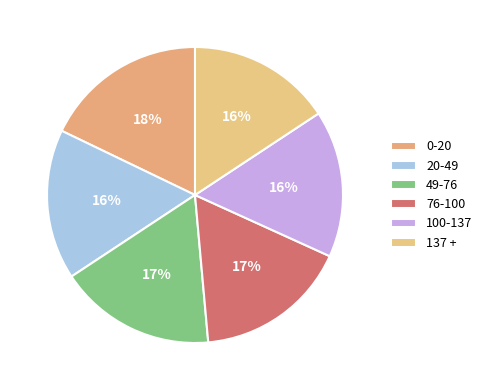

Which has a higher value, 137 + or 76-100?

76-100